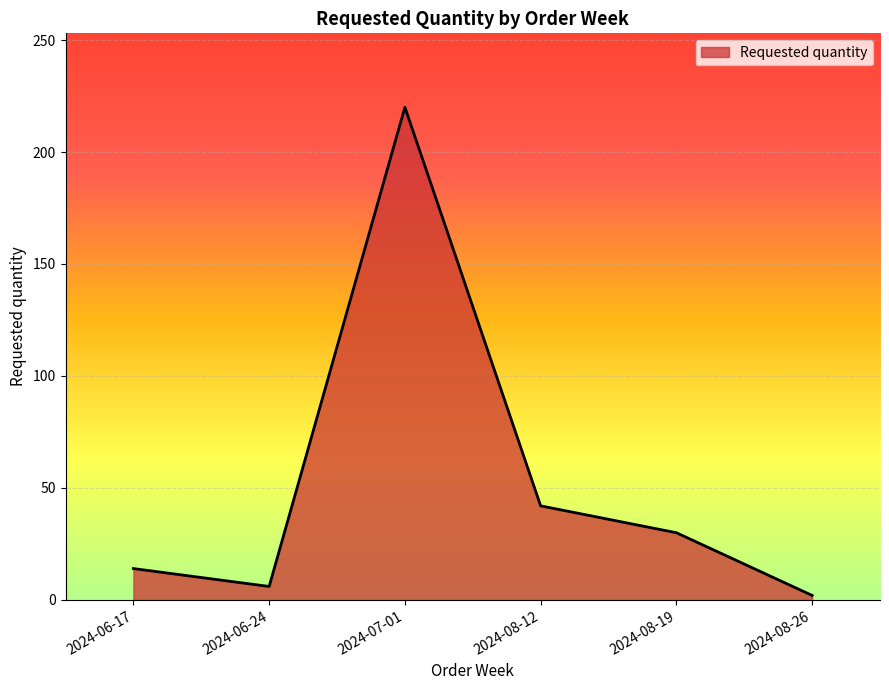

Approximately how many times larger is the value at 2024-06-17 compared to 2024-07-01?

0.1